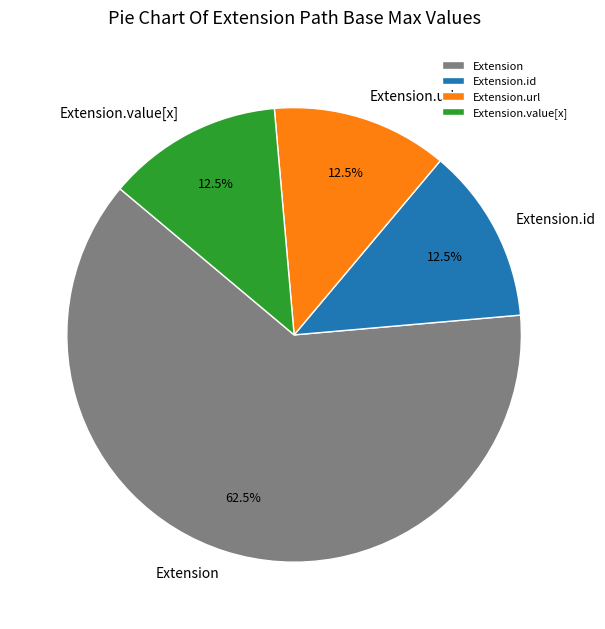

What is the largest slice in the pie chart?

Extension